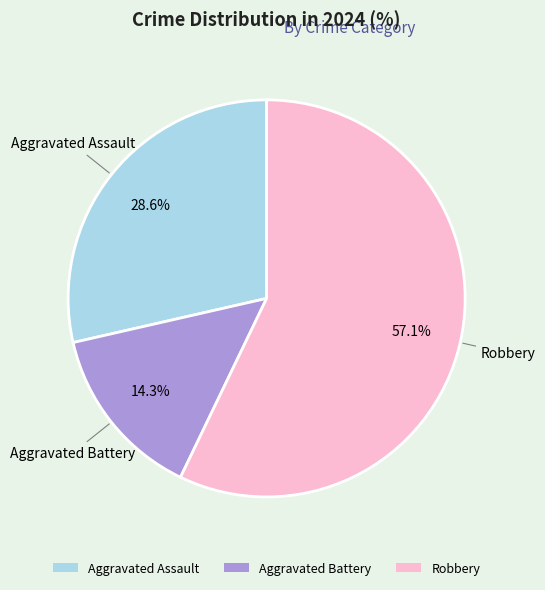

How many segments does this pie chart have?

3